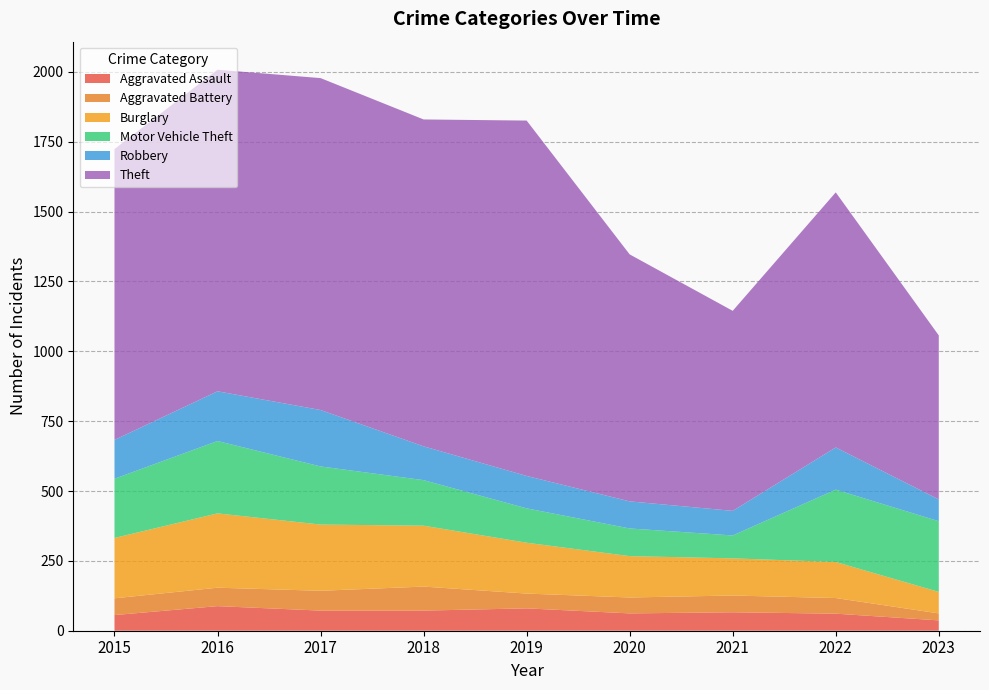

Reading left to right, list all the values displayed in this chart.

Aggravated Assault: 56	88	72	72	80	62	66	61	37
Aggravated Battery: 60	66	71	86	53	57	60	56	25
Burglary: 216	266	237	218	182	148	133	129	77
Motor Vehicle Theft: 212	259	208	163	123	99	82	259	253
Robbery: 139	178	202	121	116	97	88	151	78
Theft: 1041	1151	1188	1170	1272	884	716	913	587